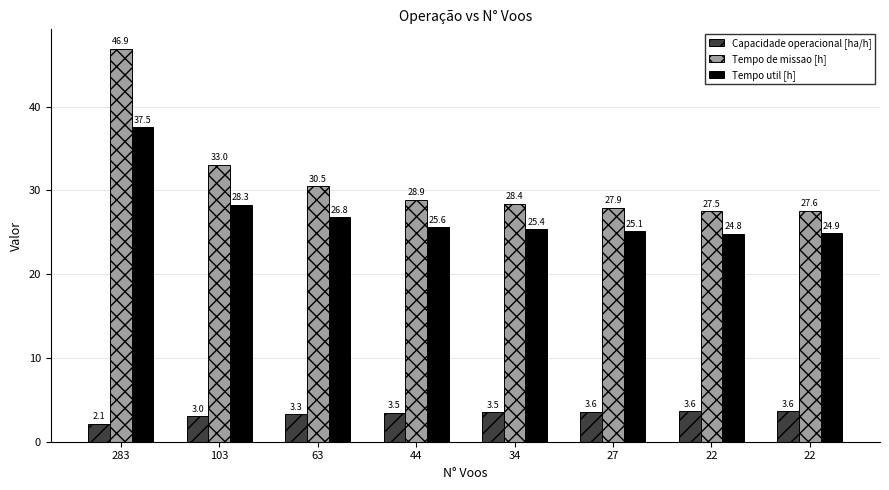

Which series has the largest total across all categories?

Tempo de missao [h]